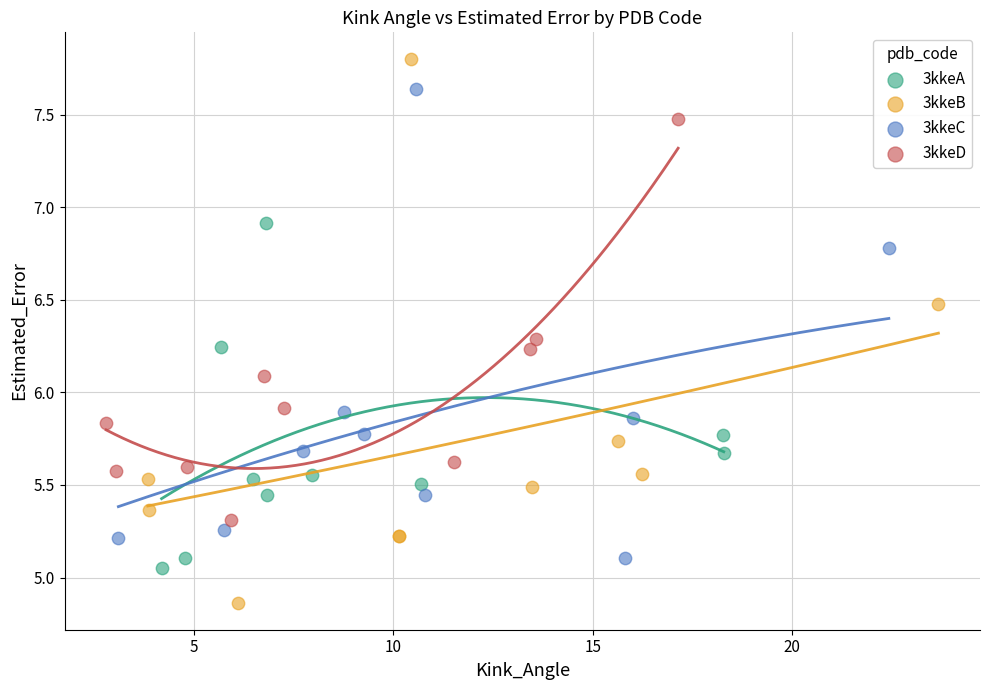

Which series reaches the maximum Y coordinate?

3kkeB